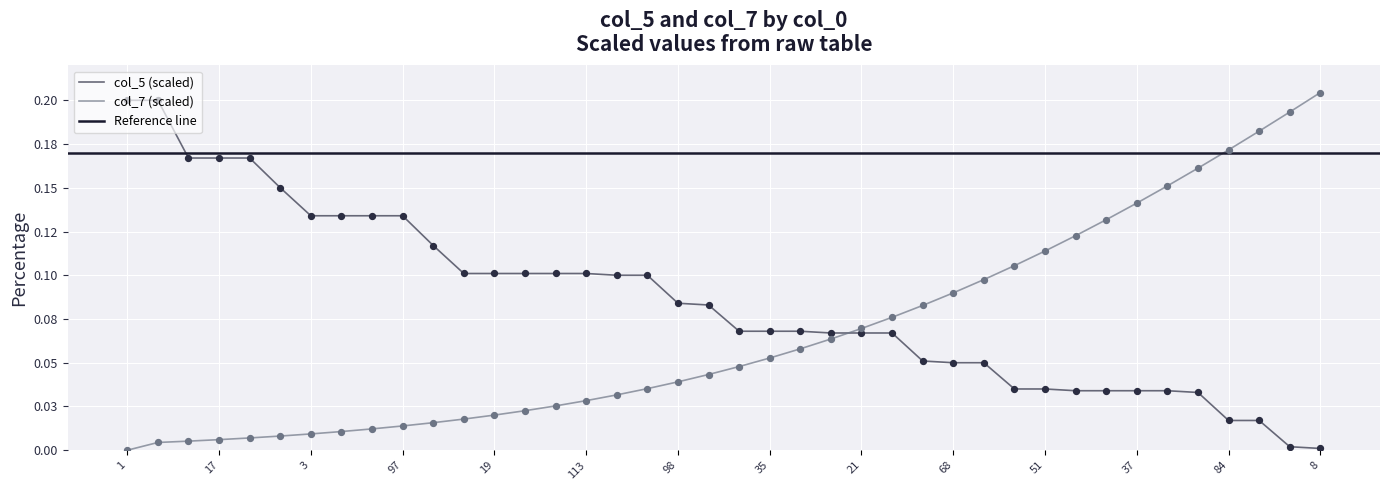

Which has a higher value, 34 or 84?

34